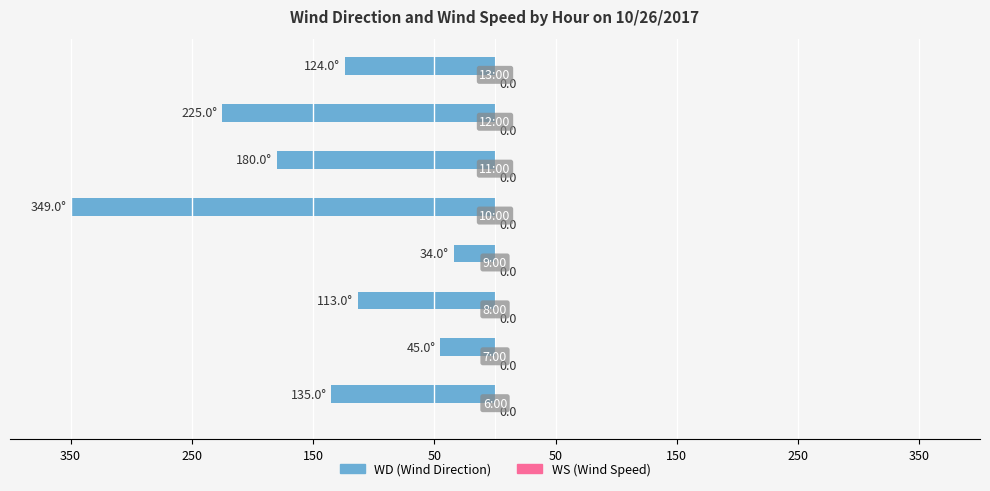

Are the bars horizontal?

Yes